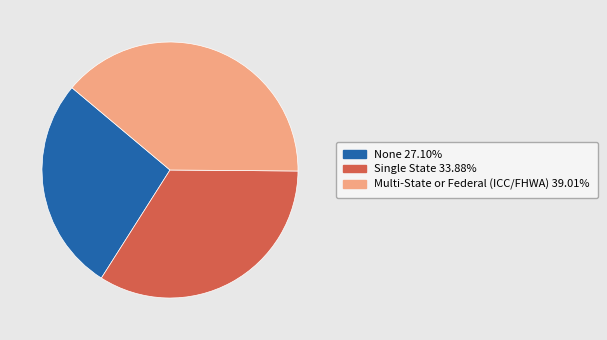

Does any single category account for the majority?

No